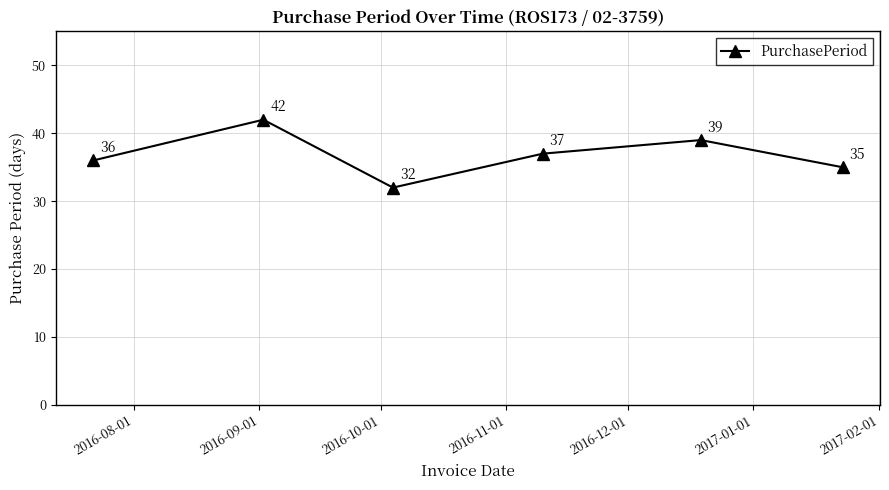

What is the minimum value shown in the chart?

32